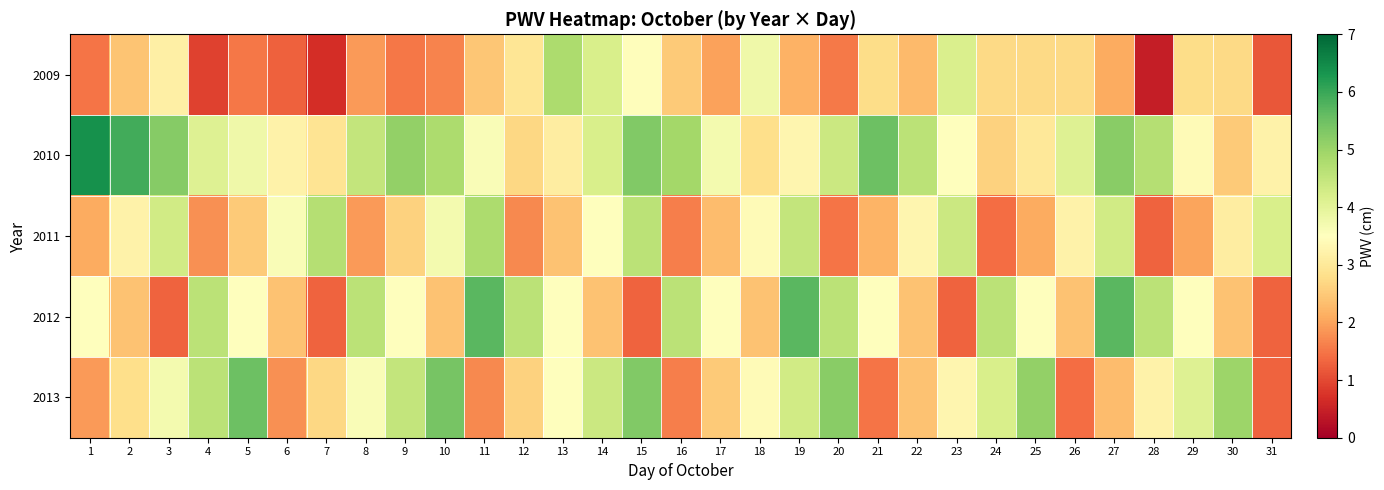

Rank the series by their maximum value, from highest to lowest.

2010, 2012, 2013, 2011, 2009